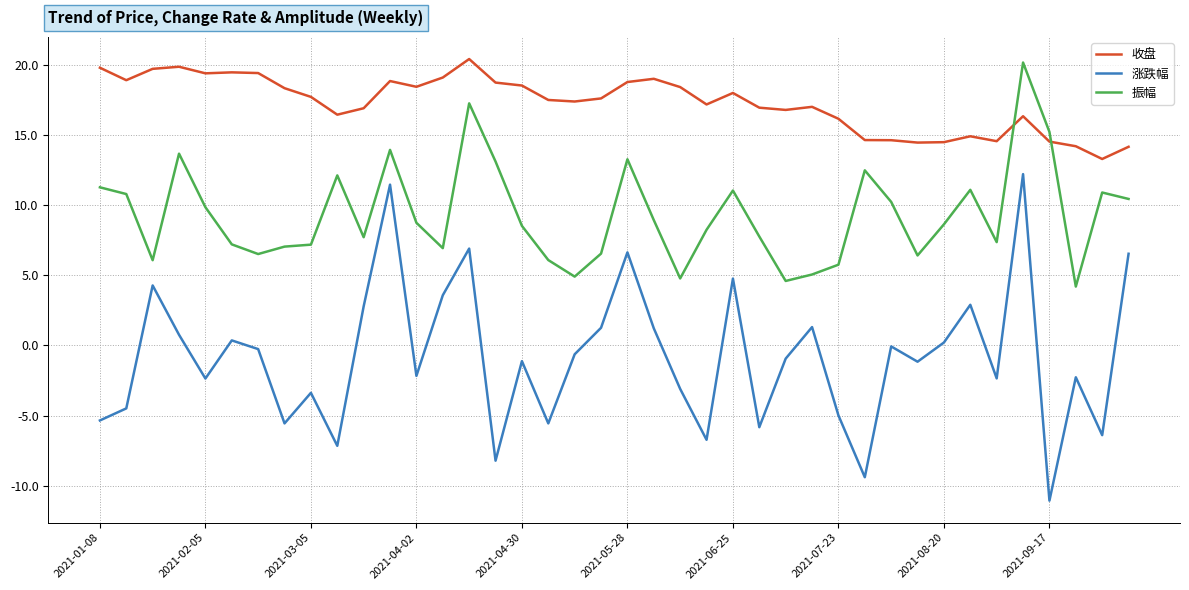

Which series has the largest range (max minus min)?

涨跌幅